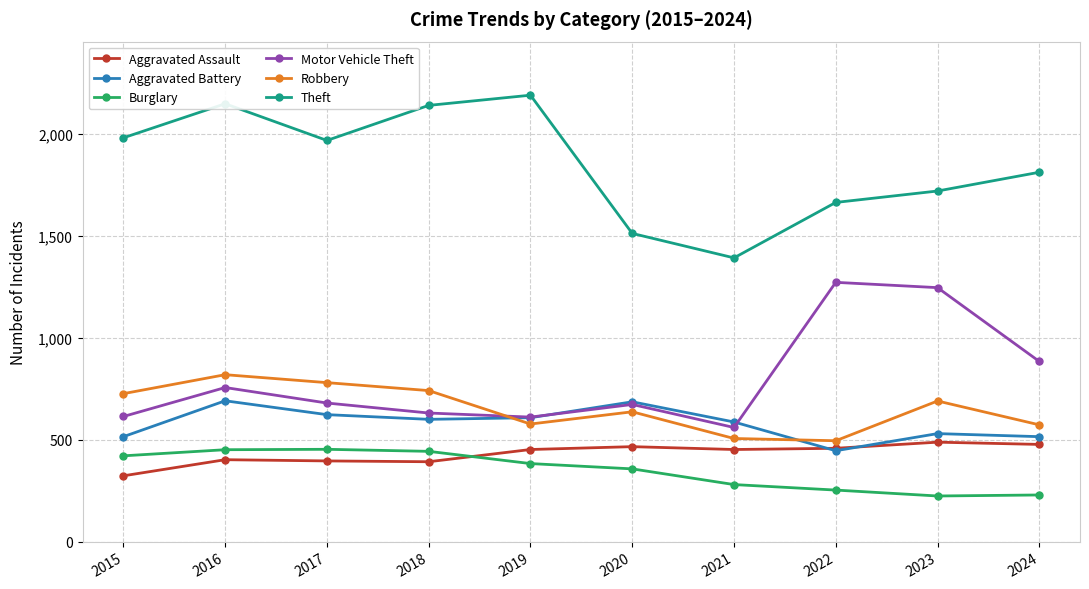

Which series has the largest range (max minus min)?

Theft